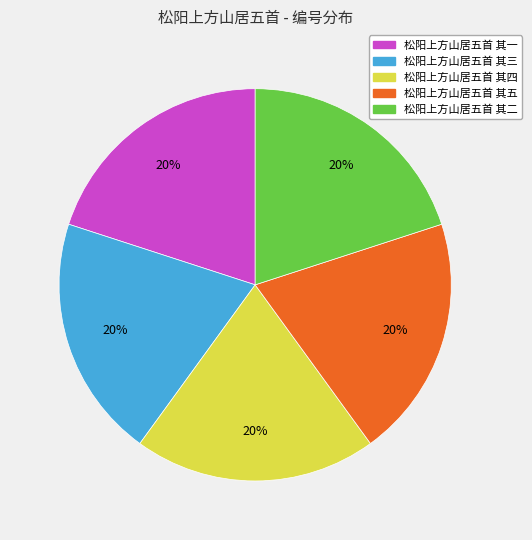

Approximately how many times larger is the value at 松阳上方山居五首 其四 compared to 松阳上方山居五首 其一?

1.0